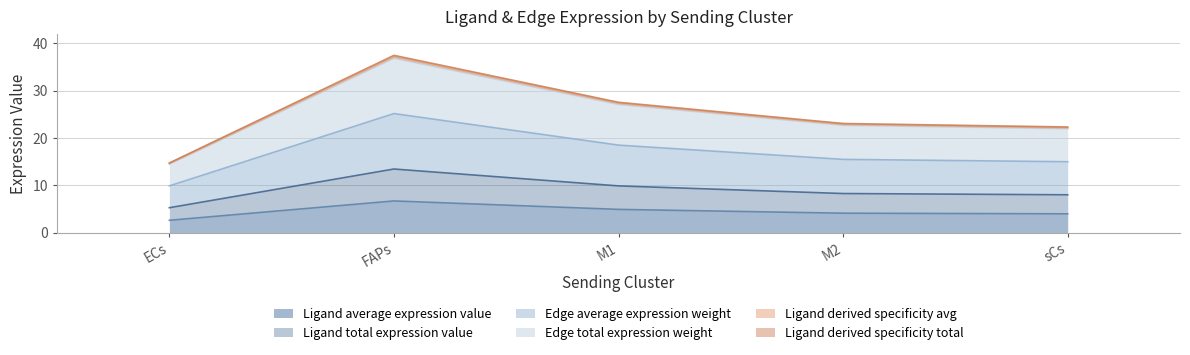

The value of Ligand total expression value at sCs is 8.0. True or false?

True